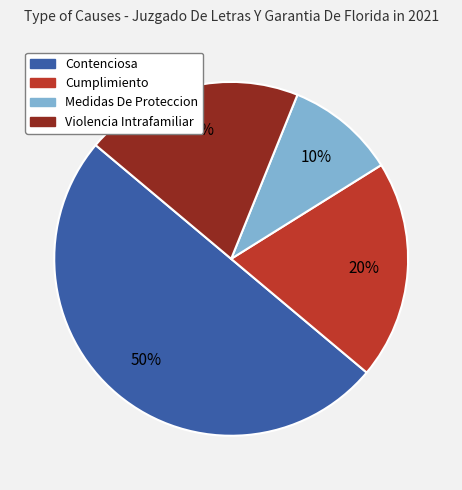

How many slices are in this pie chart?

4